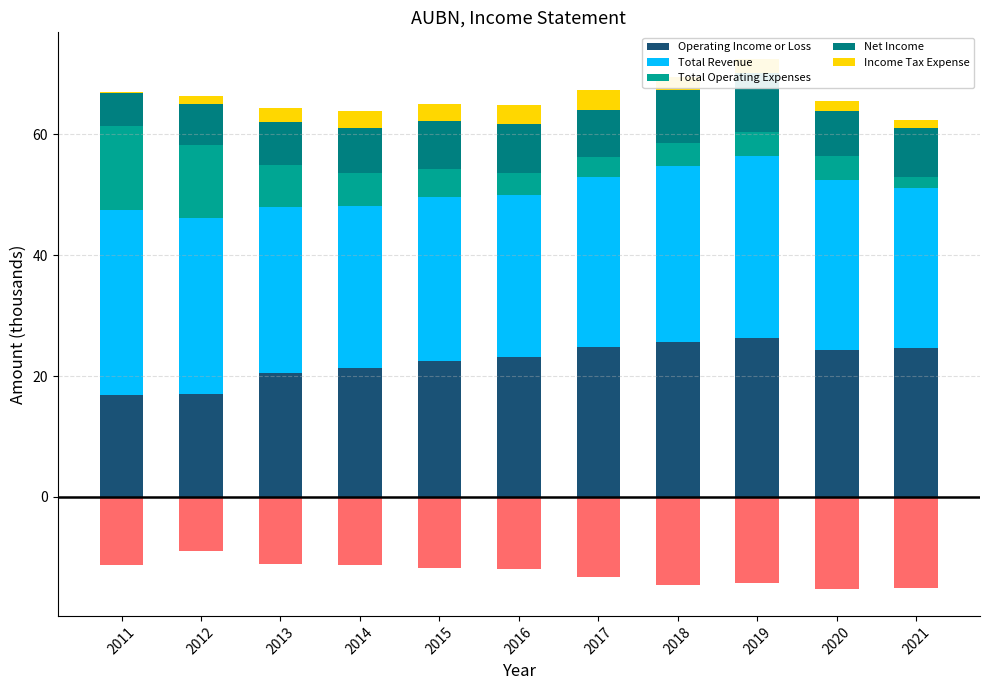

How many values in the Net Income series exceed 7?

9